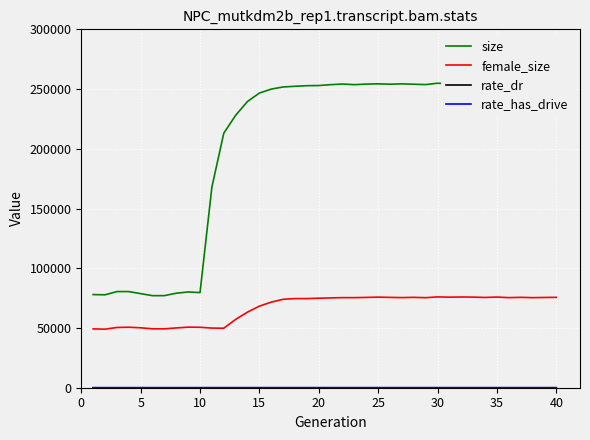

Where is the first local minimum for rate_has_drive?

25